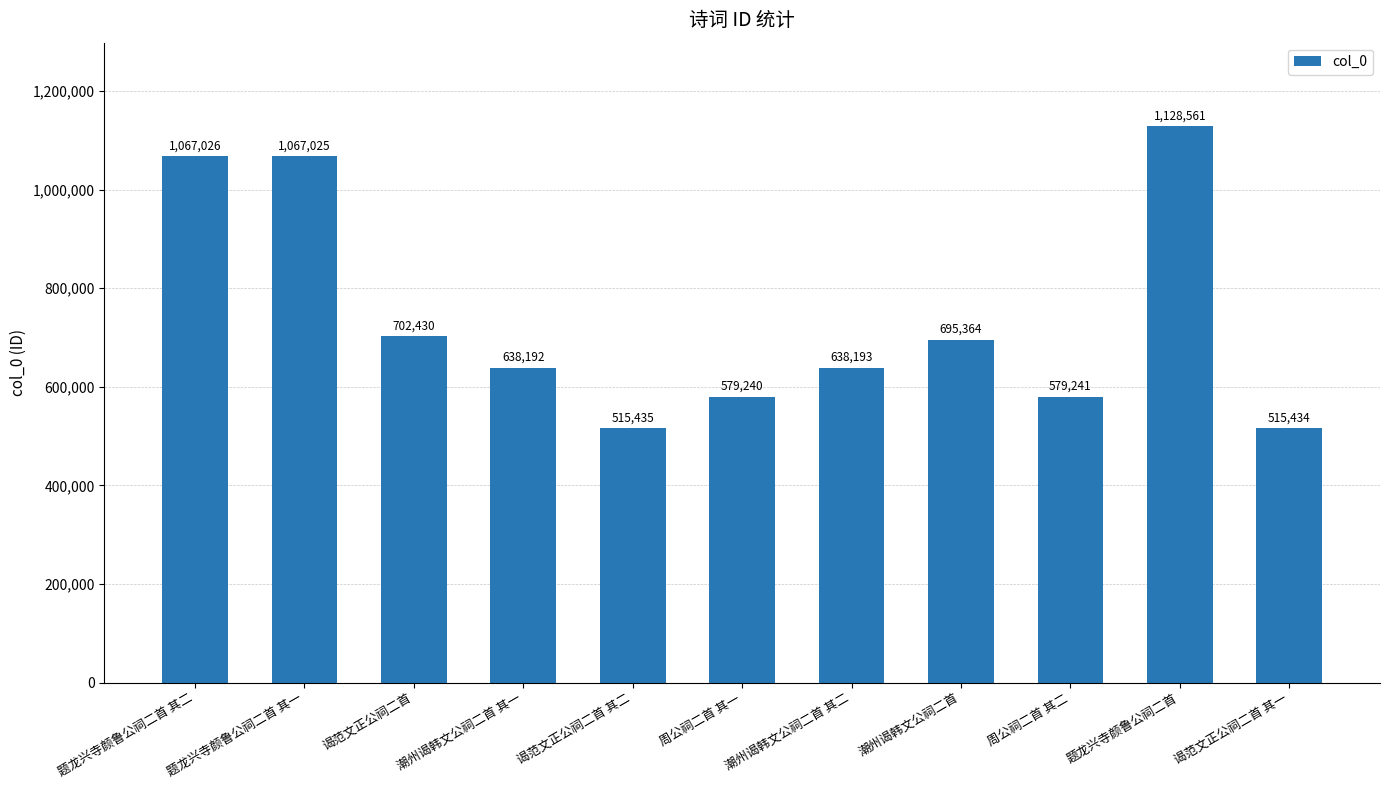

What position from the right is 周公祠二首 其二?

3